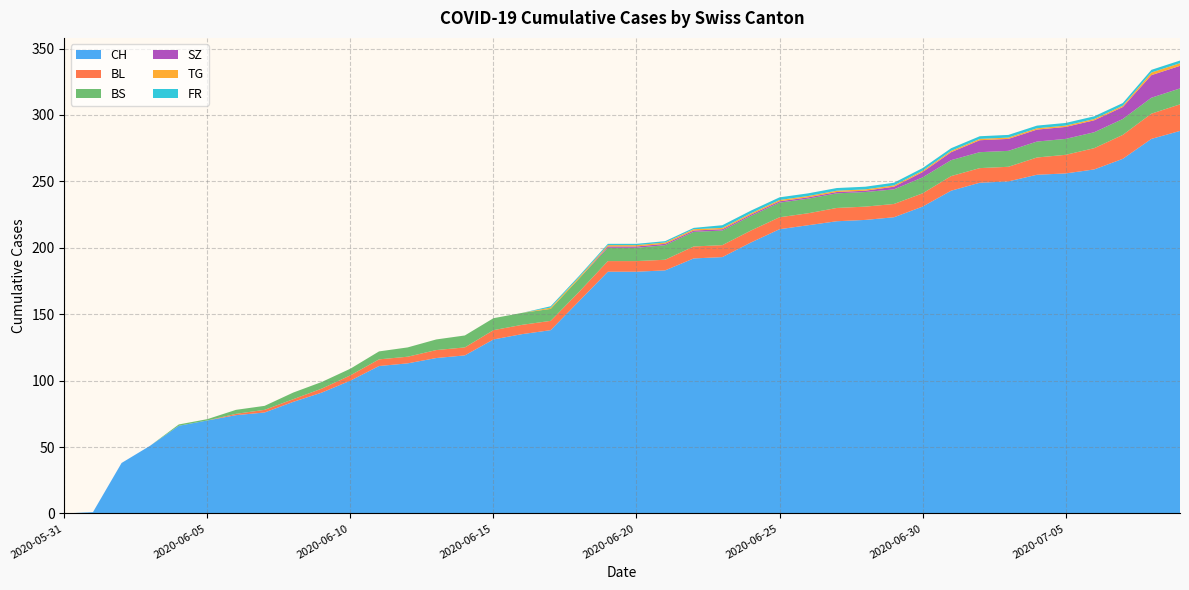

Reading right to left, what are all the values shown in this chart?

CH: 288	282	267	259	256	255	250	249	243	231	223	221	220	217	214	204	193	192	183	182	182	160	138	135	131	119	117	113	111	100	91	84	76	74	70	66	51	38	1	0
BL: 20	19	18	16	14	13	11	11	11	10	10	10	10	9	9	9	9	9	8	8	8	7	7	7	7	6	6	5	5	4	3	2	2	1	0	0	0	0	0	0
BS: 12	12	12	12	12	12	12	12	12	12	11	11	11	11	11	11	11	11	11	10	10	10	9	9	9	9	8	7	6	5	5	5	3	3	1	1	0	0	0	0
SZ: 17	17	9	9	9	9	9	9	6	4	2	1	1	1	1	1	1	1	1	1	1	0	0	0	0	0	0	0	0	0	0	0	0	0	0	0	0	0	0	0
TG: 2	2	1	1	1	1	1	1	1	1	1	1	1	1	1	1	1	1	1	1	1	1	1	0	0	0	0	0	0	0	0	0	0	0	0	0	0	0	0	0
FR: 2	2	2	2	2	2	2	2	2	2	2	2	2	2	2	2	2	1	1	1	1	1	1	0	0	0	0	0	0	0	0	0	0	0	0	0	0	0	0	0